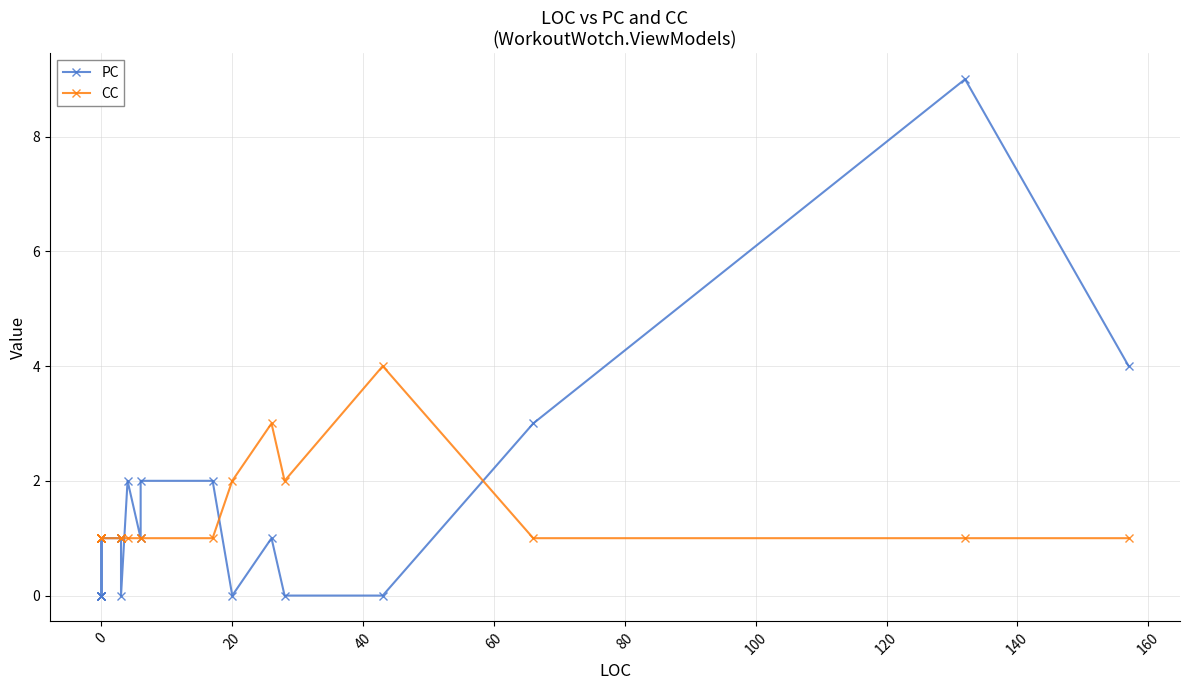

The value of CC at 0 is 2. True or false?

False